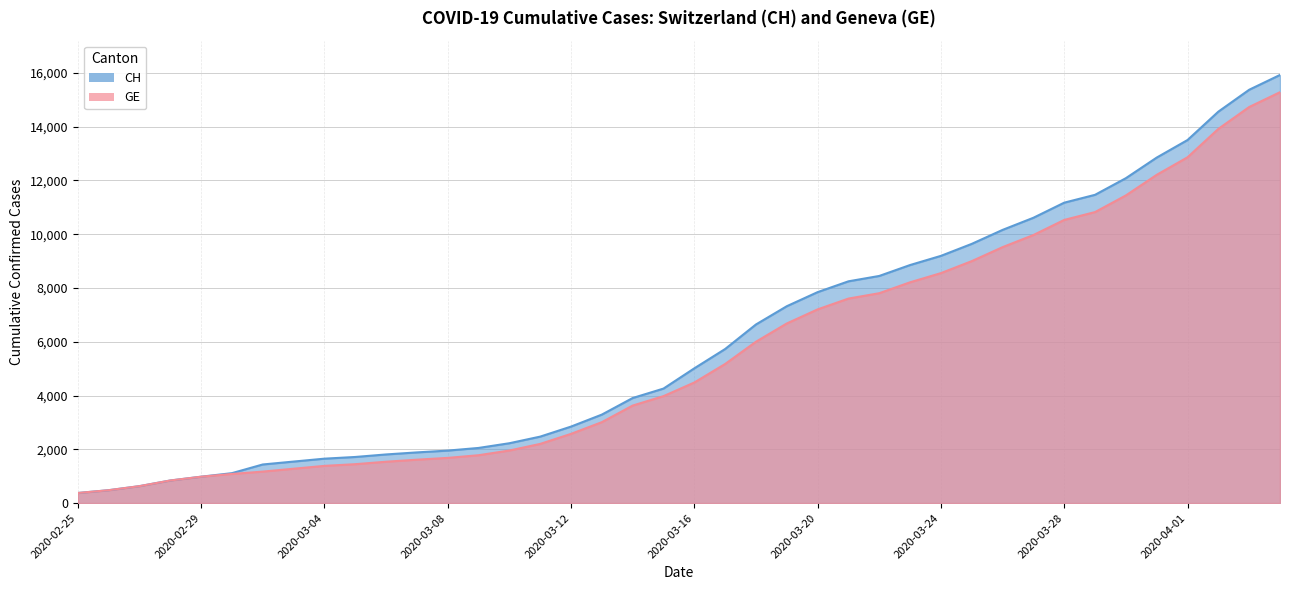

What are all the series names shown in the legend?

CH, GE